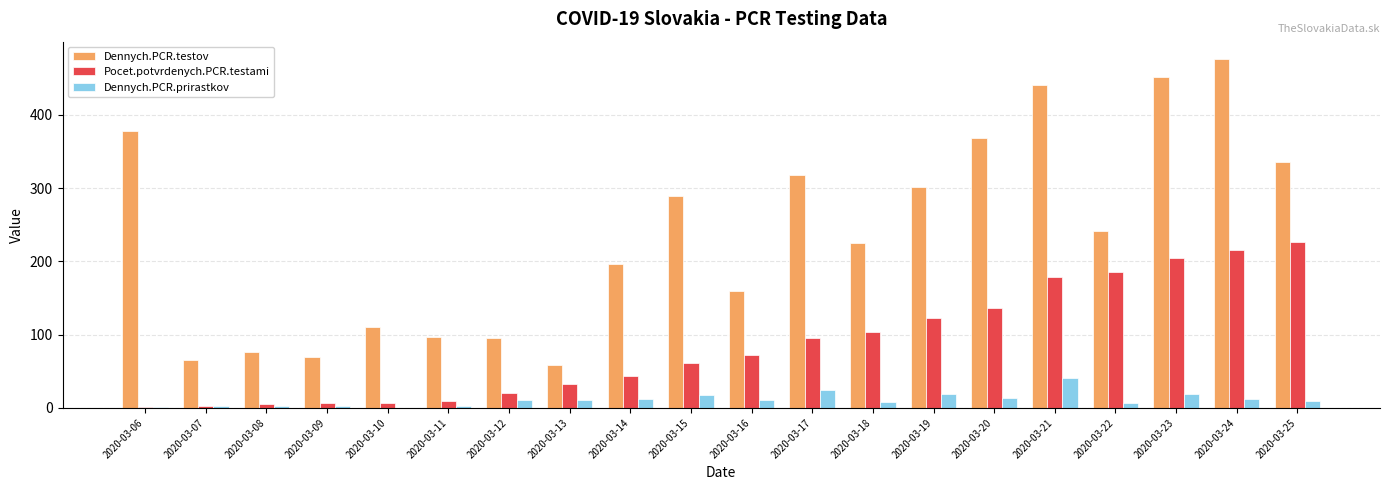

At which category is the sum across all series the highest?

2020-03-24